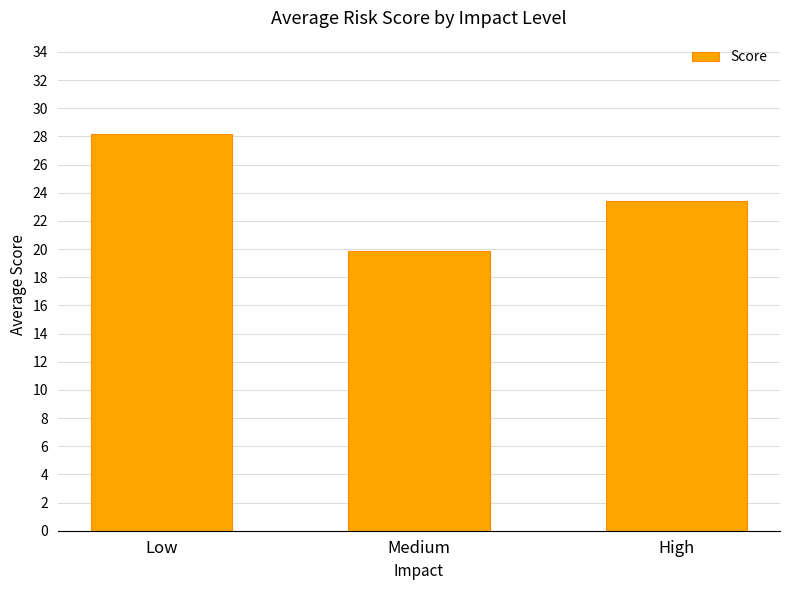

What is the difference between the maximum and minimum values?

8.3